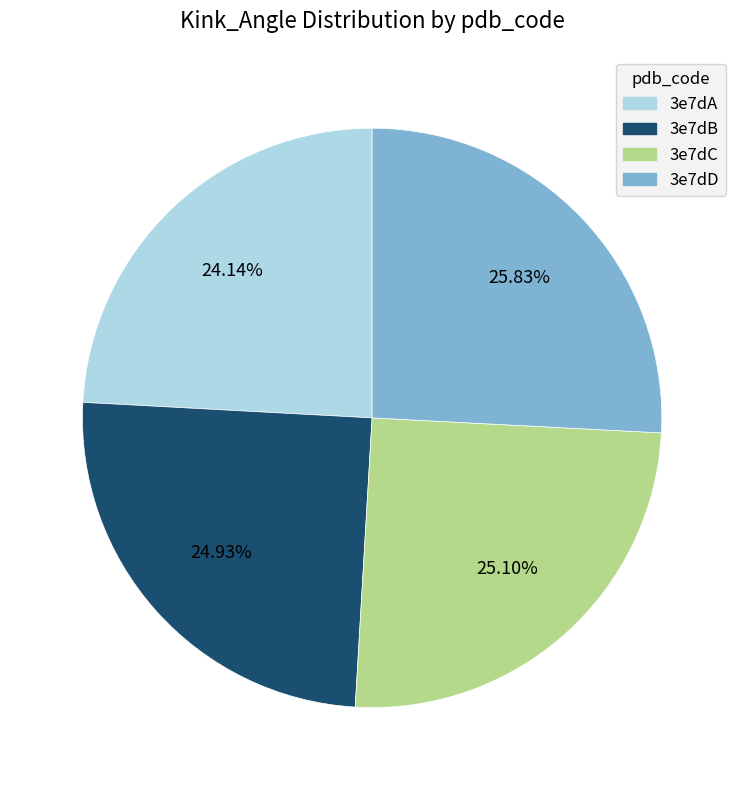

To the nearest percent, what is the average slice percentage?

25%